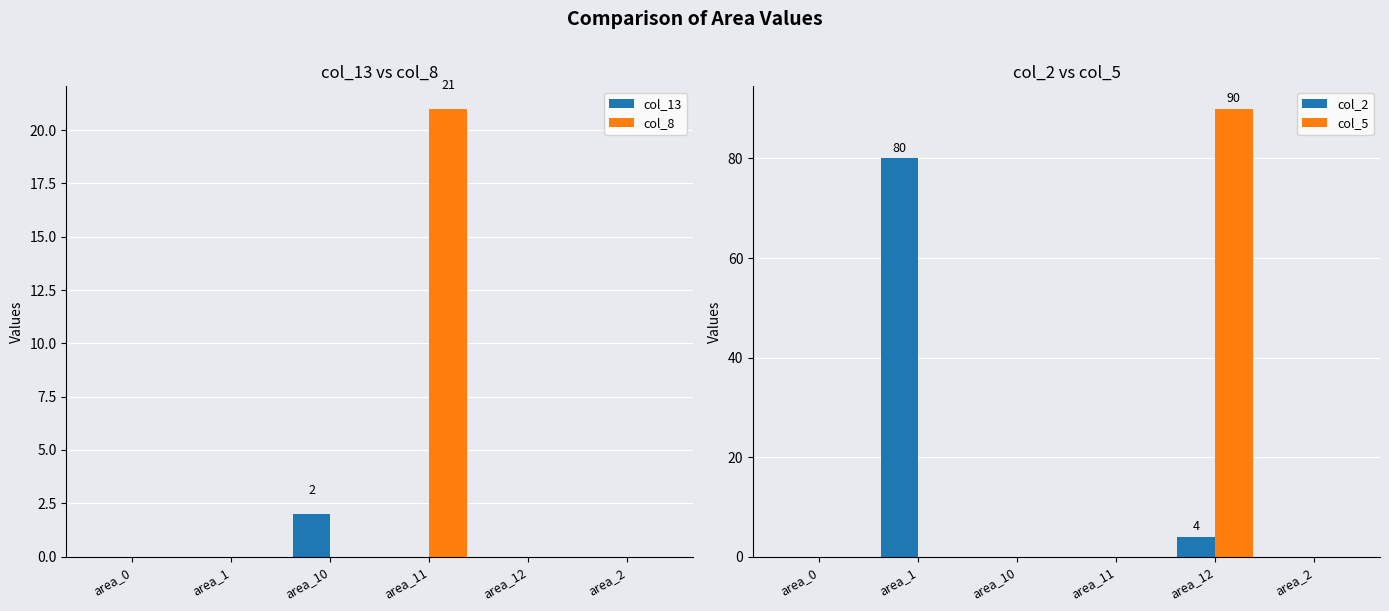

What is the average value of the col_8 series?

4